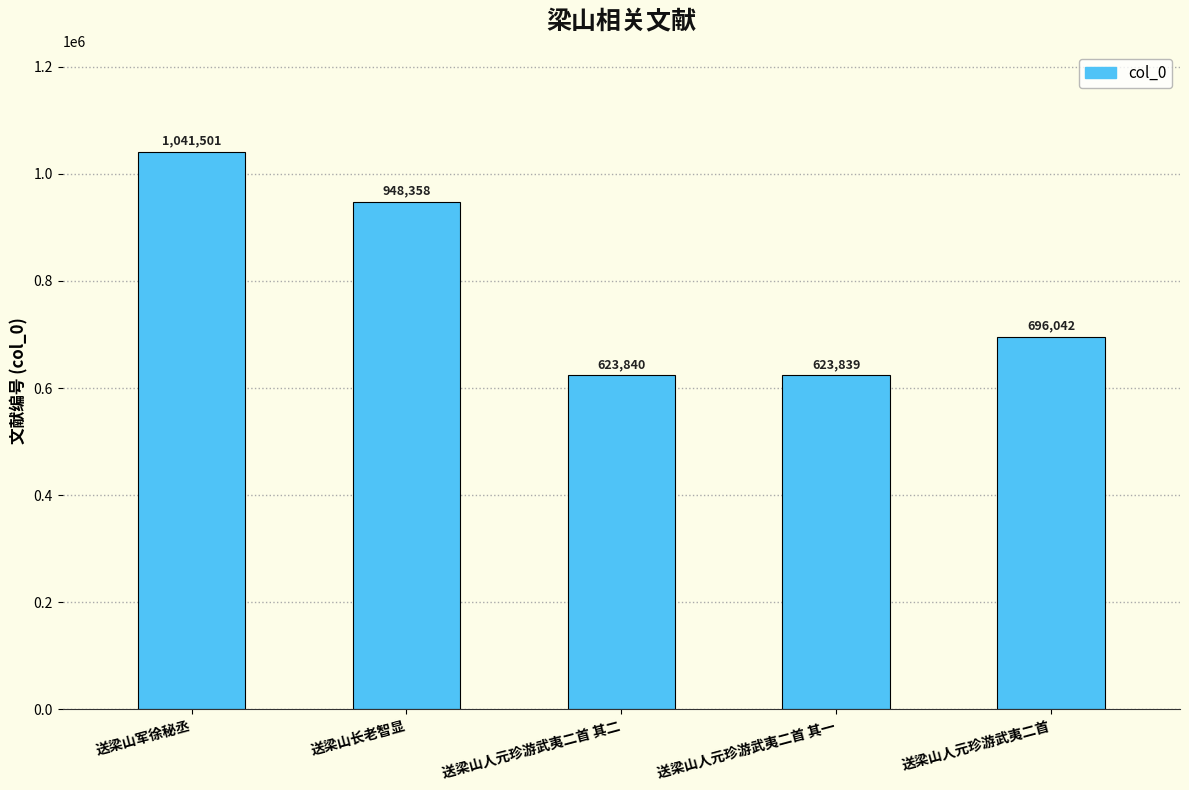

Which category has the lowest value across all series?

送梁山人元珍游武夷二首 其一